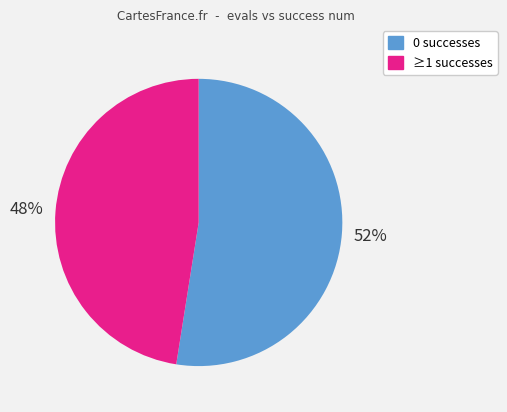

Approximately how many times larger is the value at 0 successes compared to ≥1 successes?

1.1